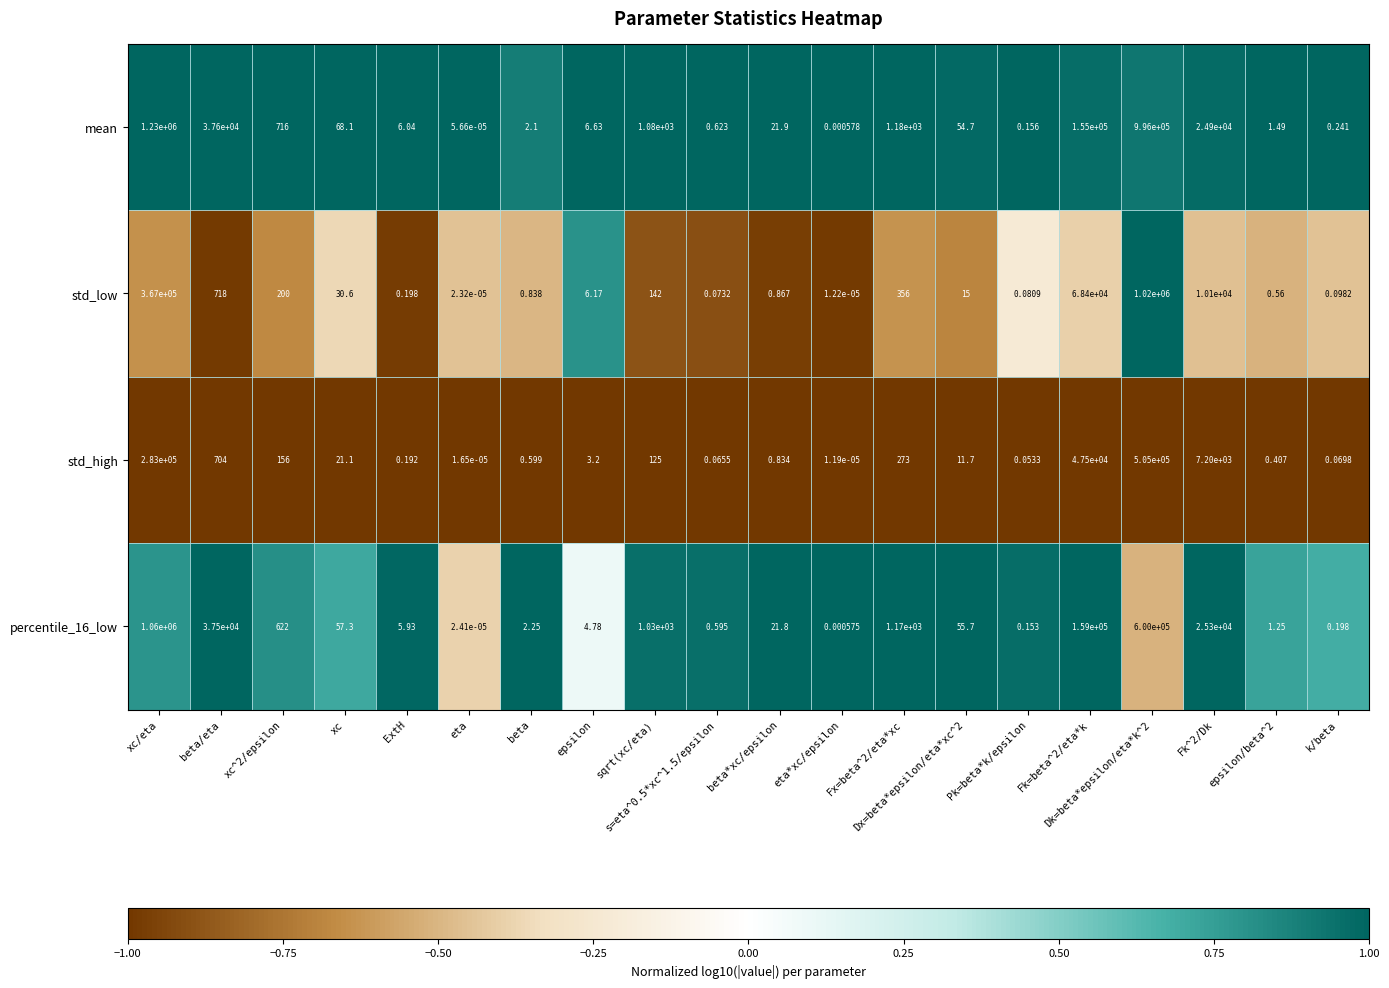

Where does the std_low series first go above 15?

xc/eta